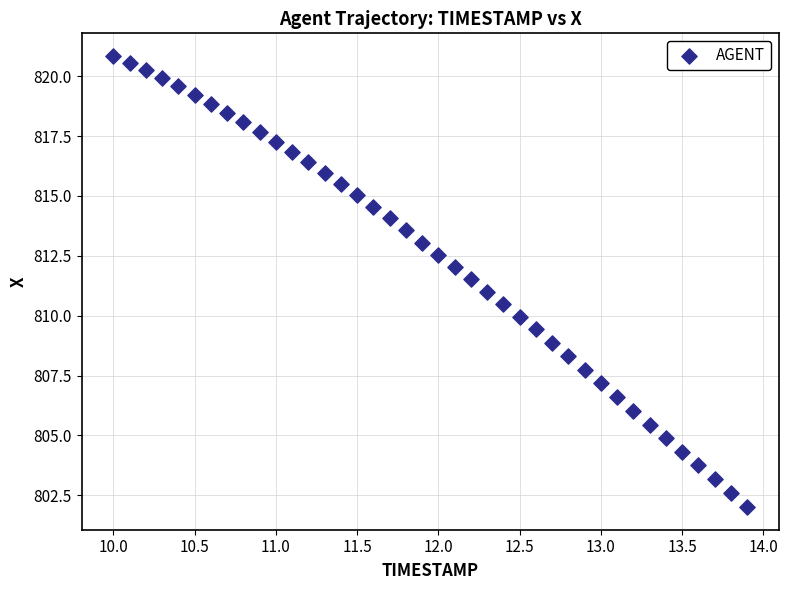

What is the range of X values (max minus min)?

3.9